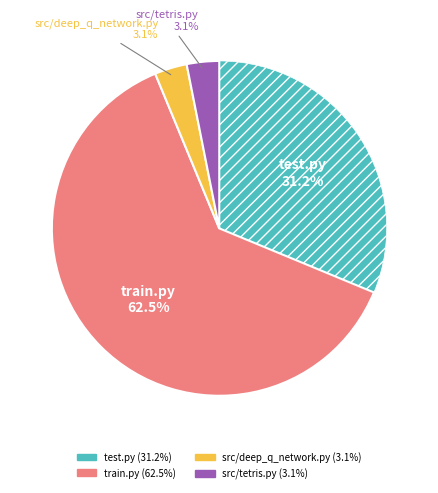

To the nearest percent, what is the difference between the largest and smallest slice percentages?

59%